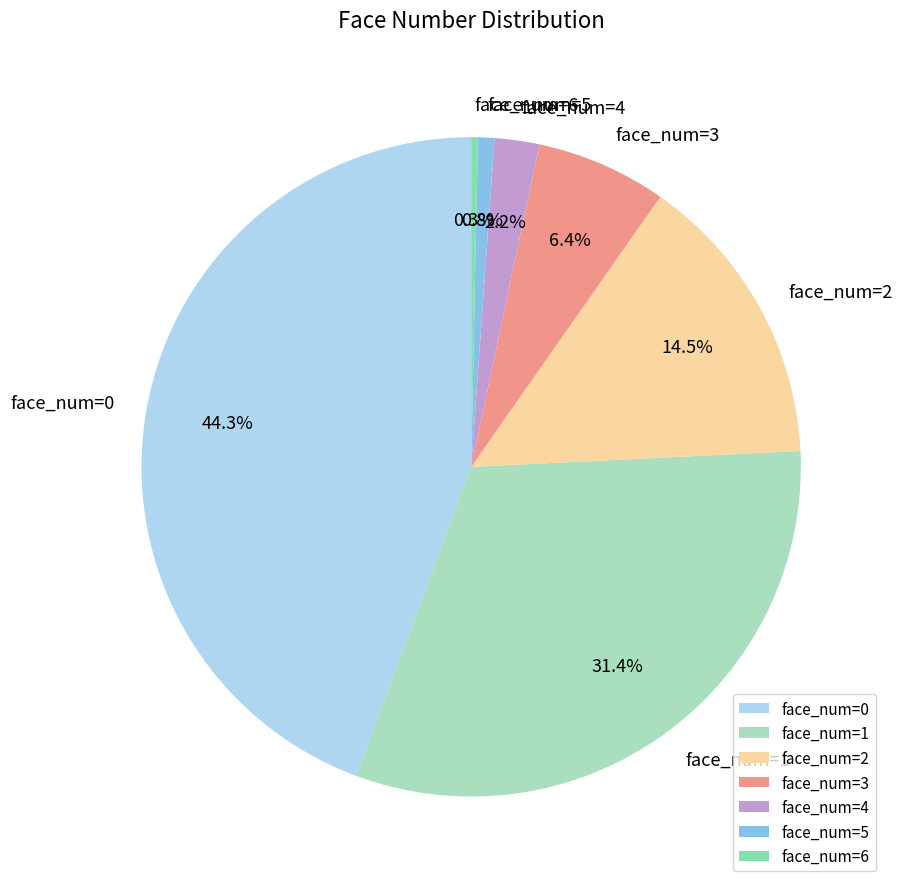

How many segments does this pie chart have?

7